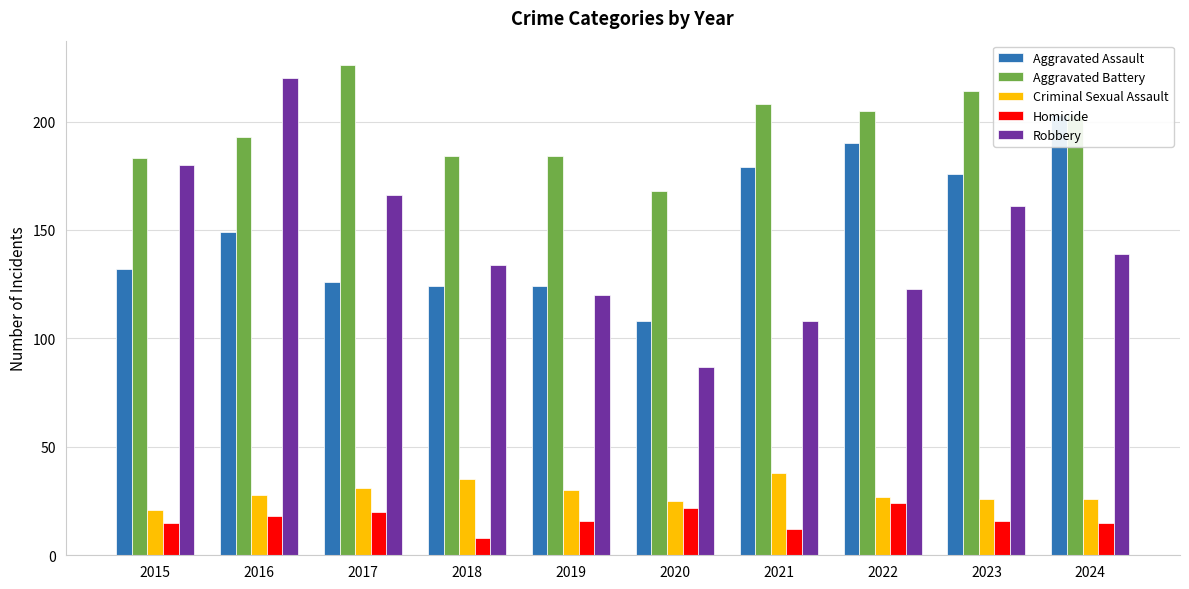

Where does the Criminal Sexual Assault series first go above 28?

2017